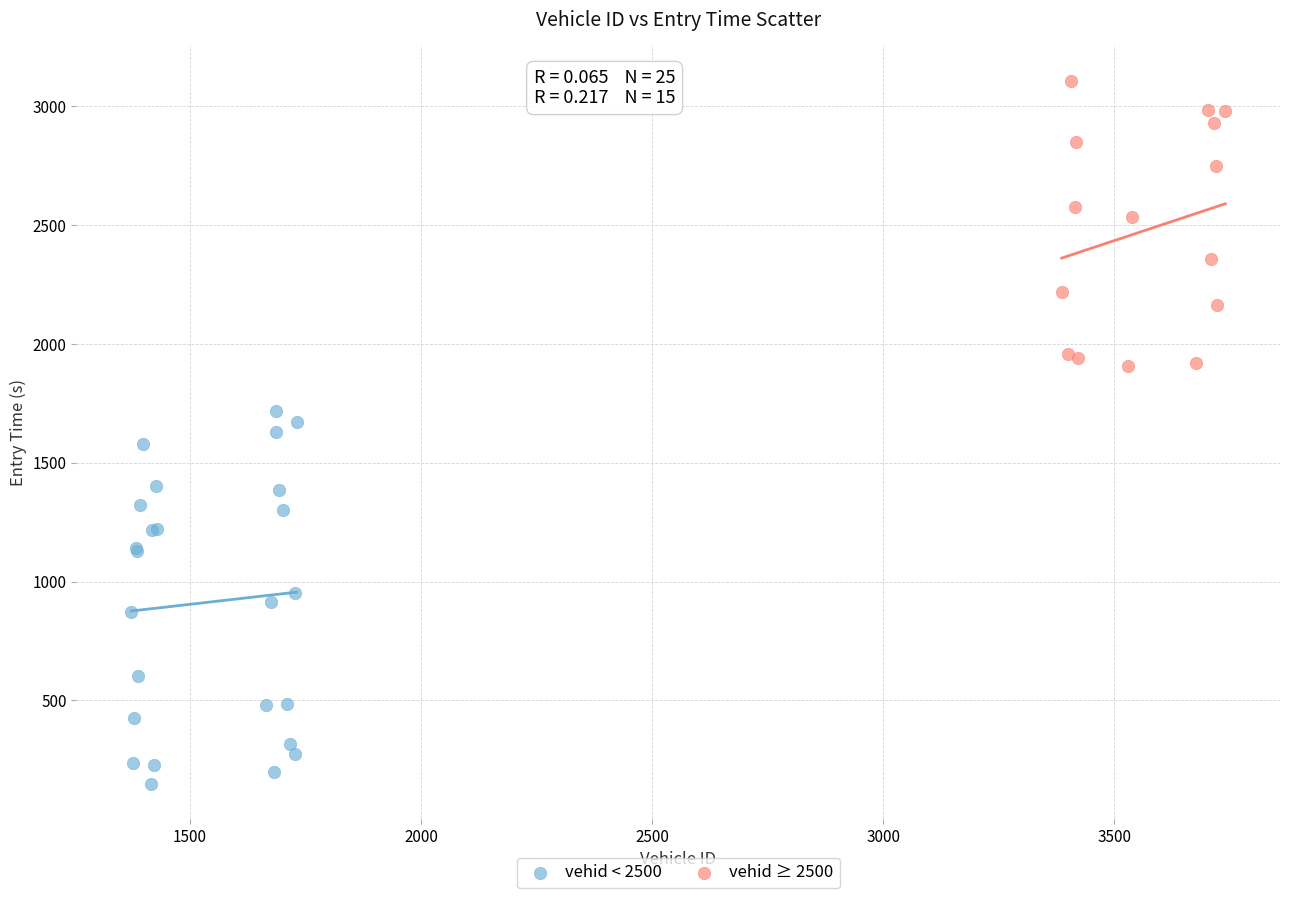

Which series contains the highest Y value?

vehid ≥ 2500